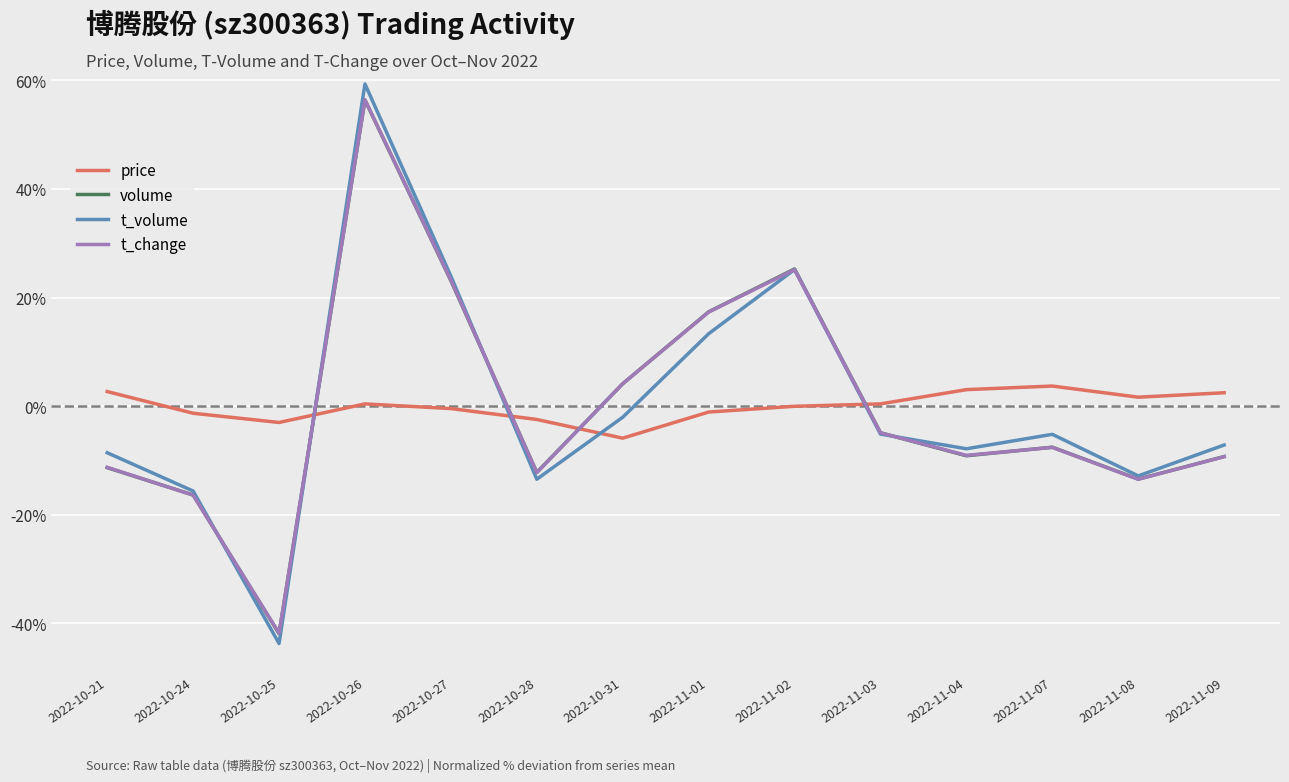

Read the volume value at 2022-10-31.

4.1